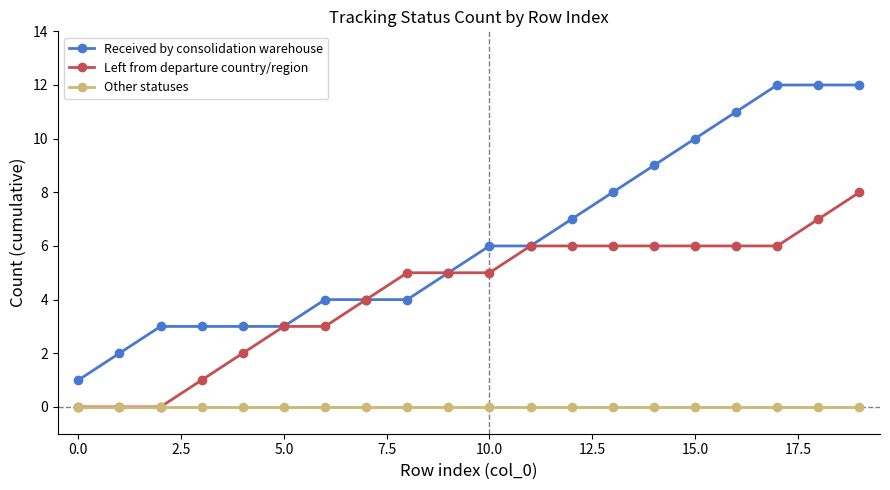

True or false: Other statuses and Received by consolidation warehouse intersect in this chart.

False